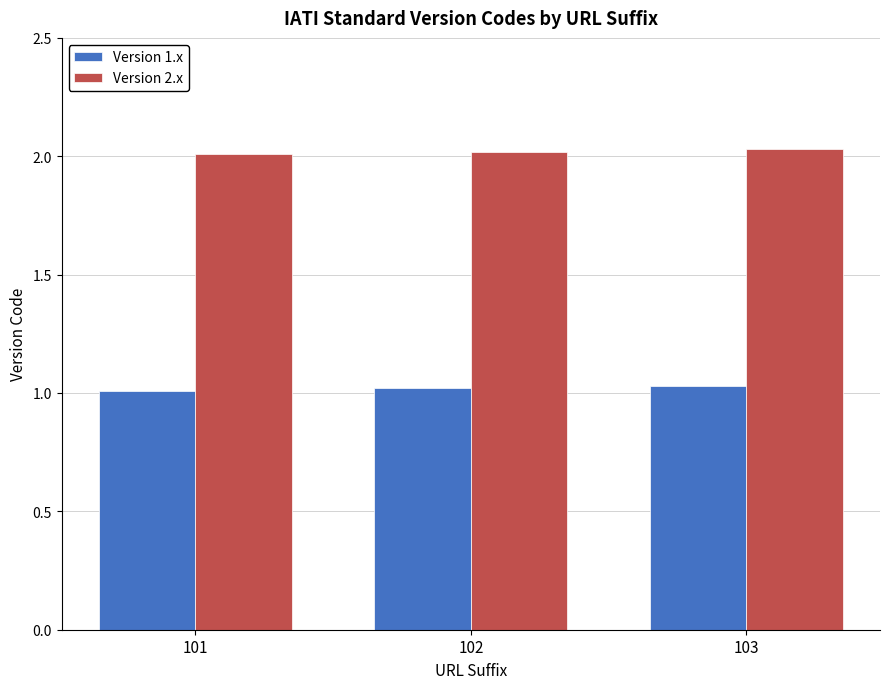

Is it true that Version 1.x equals 1.7 at 103?

False